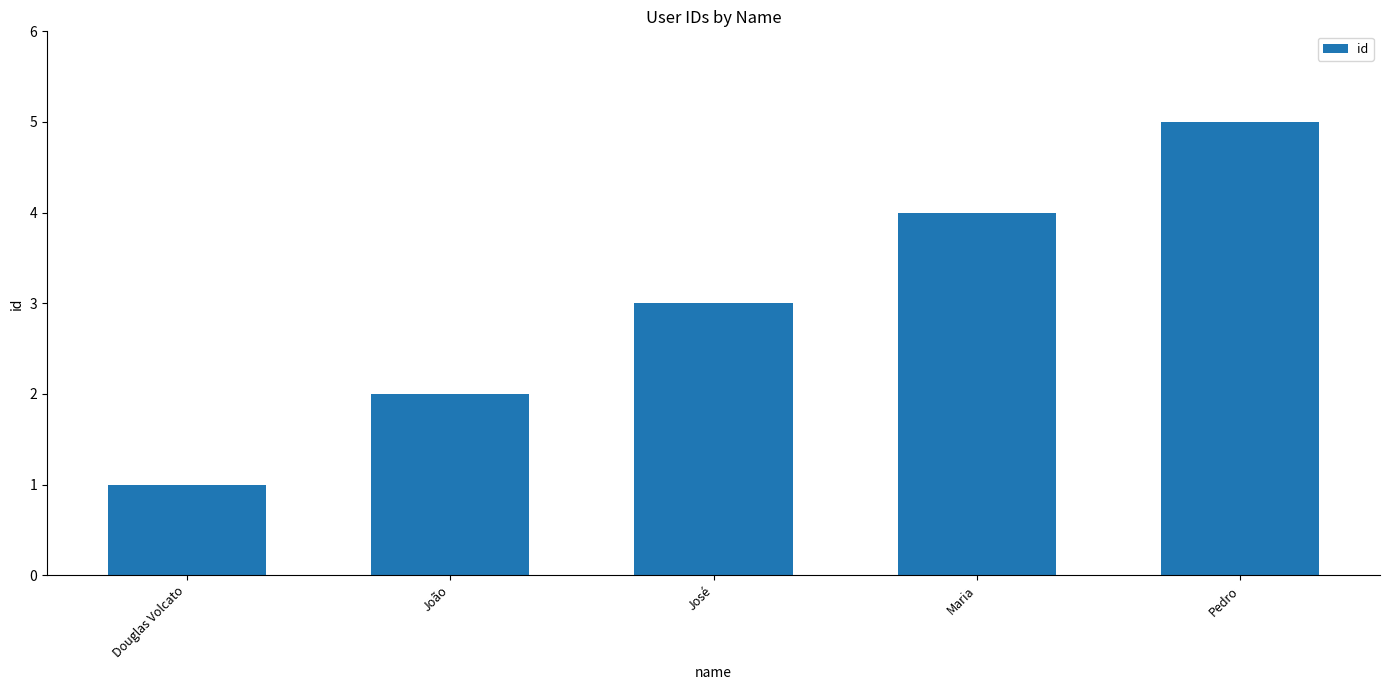

Between Douglas Volcato and Maria, which is larger?

Maria